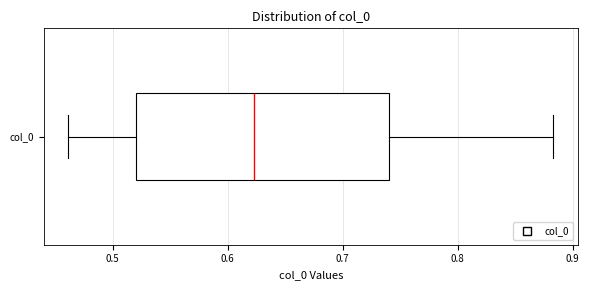

Where does the right whisker of the box for col_0 end on the x-axis? The values are not printed on the chart, so give them approximately, as read against the axis.

0.88